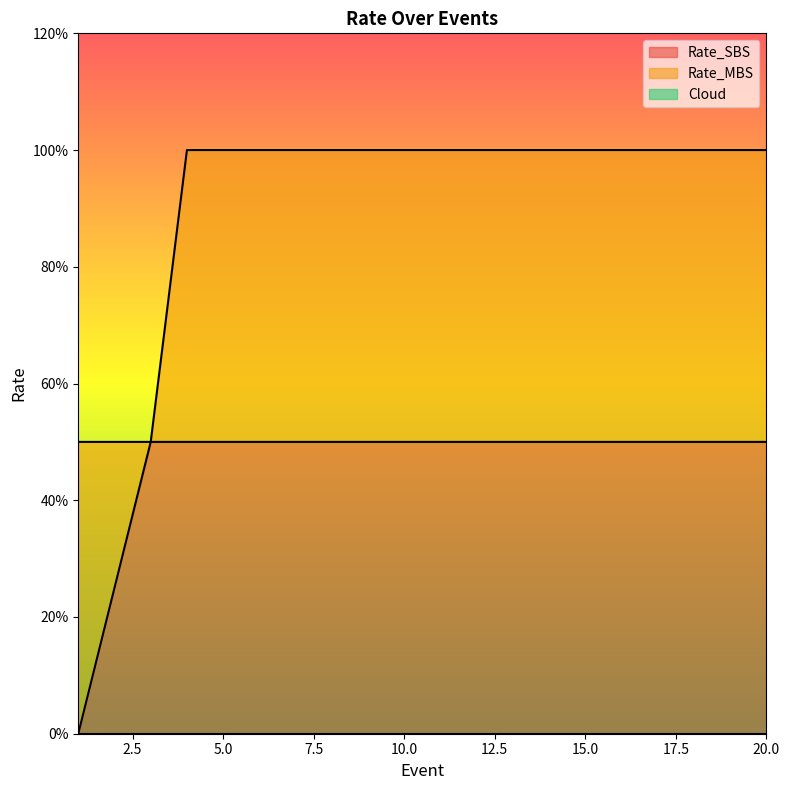

Is it true that Rate_SBS equals 0.8 at 5?

False